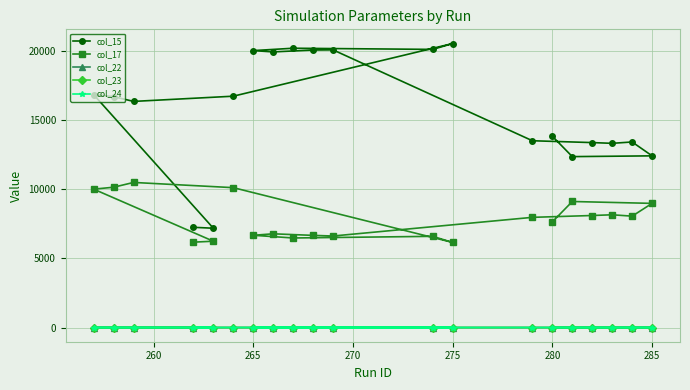

What is the greatest value displayed?

20504.0